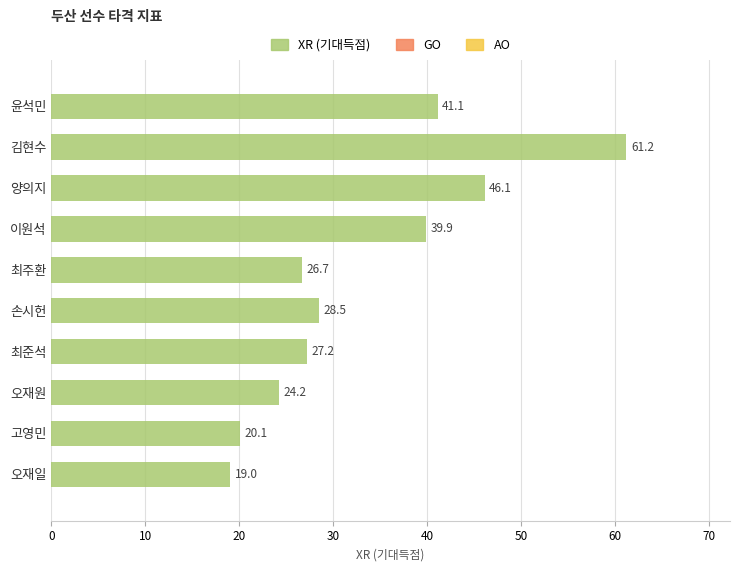

How many values exceed 28?

5